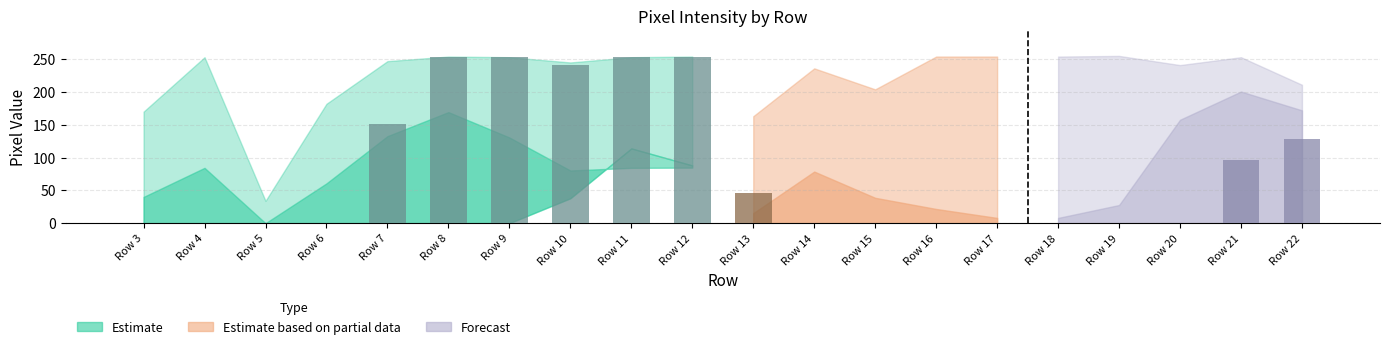

The chart shows a value of 60 at Row 12. True or false?

False